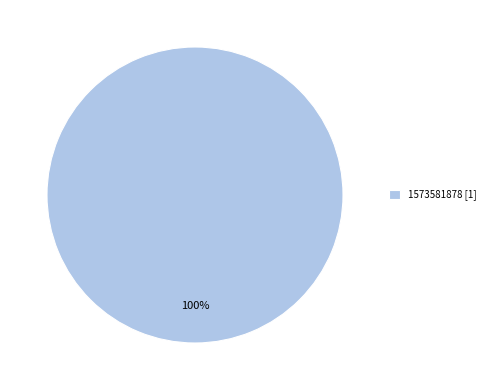

Is it true that 1573581878 [1] is 100% of the pie?

True